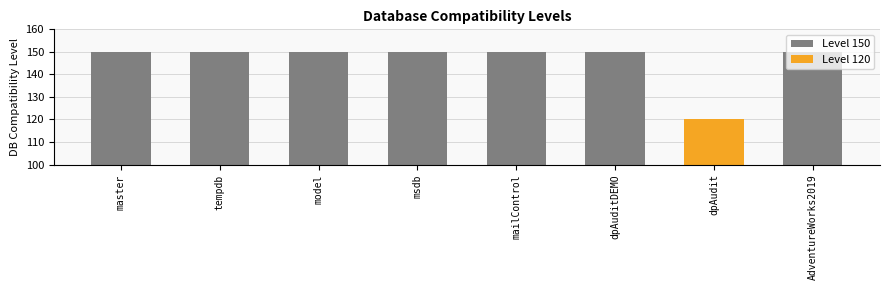

True or false: the data shows 150 at master.

True